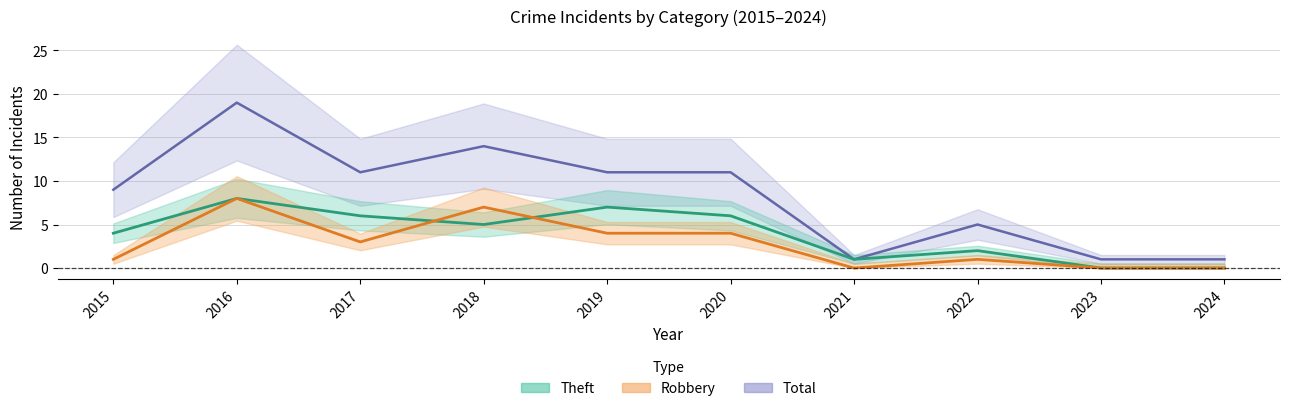

What is the maximum value shown in the chart?

19